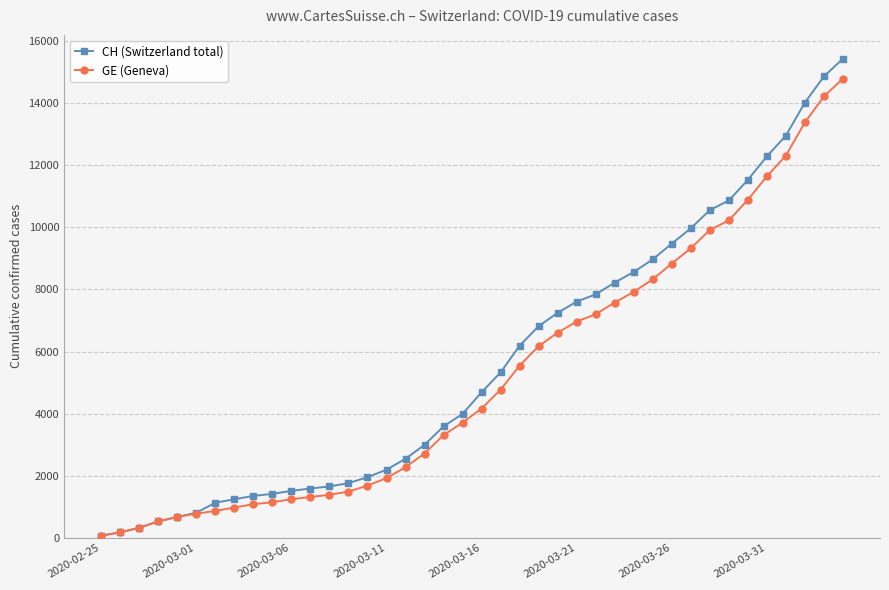

What is the difference between the maximum and second lowest values in the GE (Geneva) series?

14614